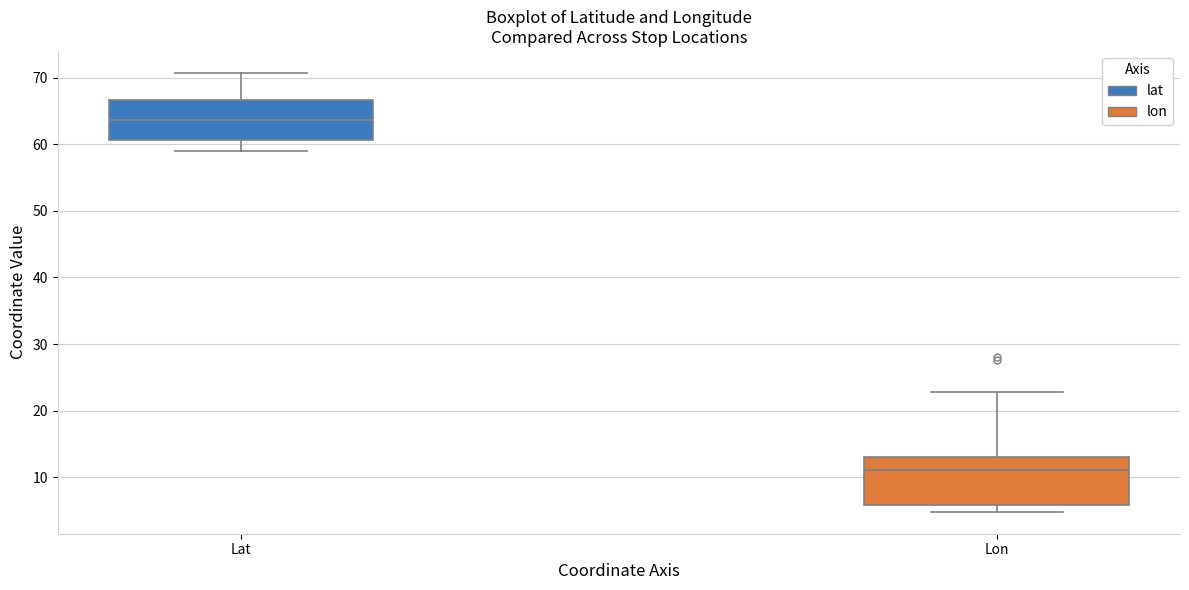

Comparing the boxes themselves (not the whiskers), which one is the tallest?

Lon